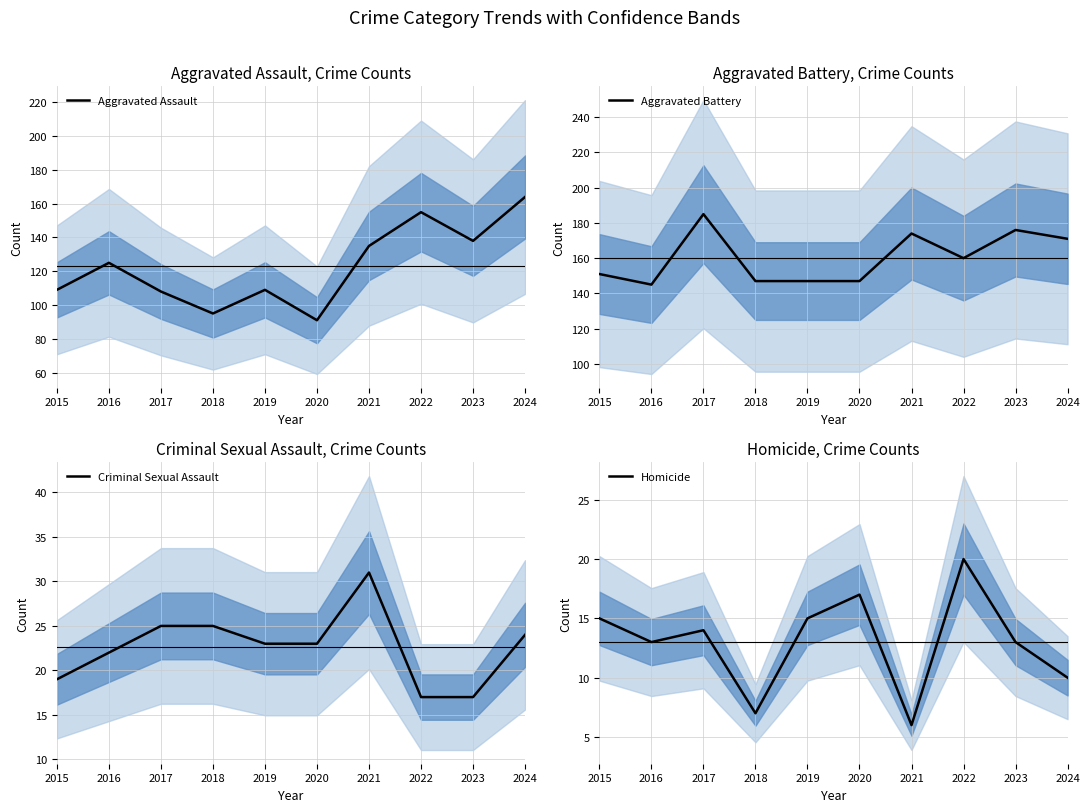

What is the value of the Homicide point at the 10th from the left?

10